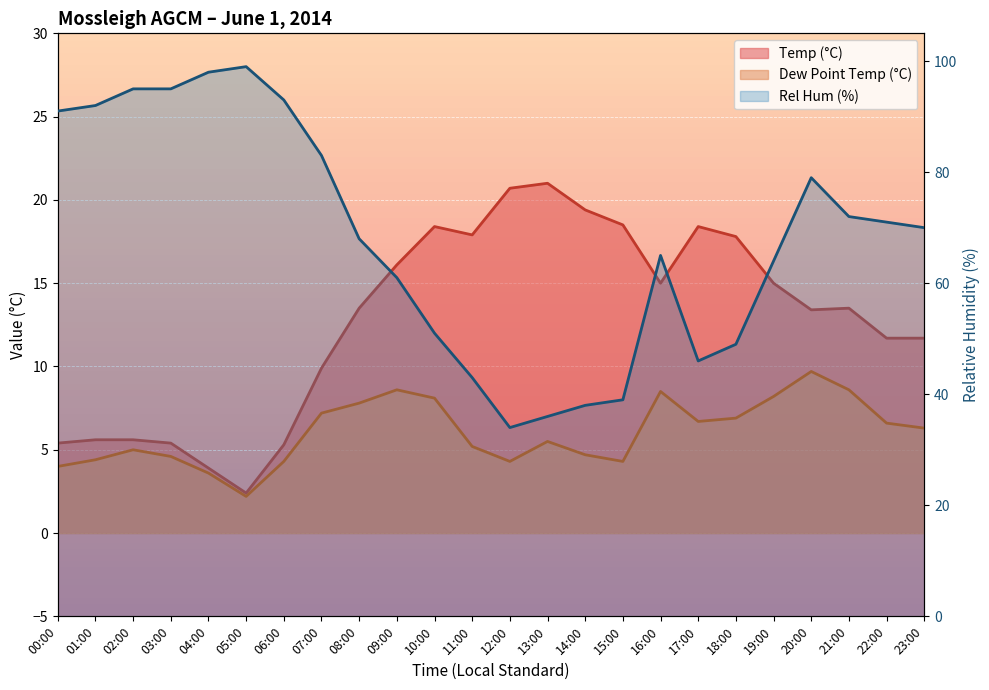

What is the difference between the highest and lowest values at 05:00?

96.8